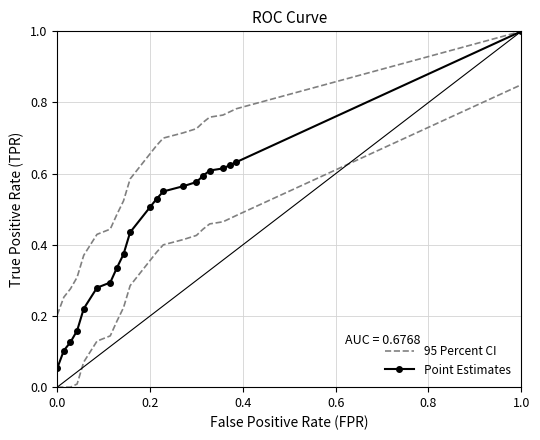

True or false: Point Estimates and 95 Percent CI intersect in this chart.

False